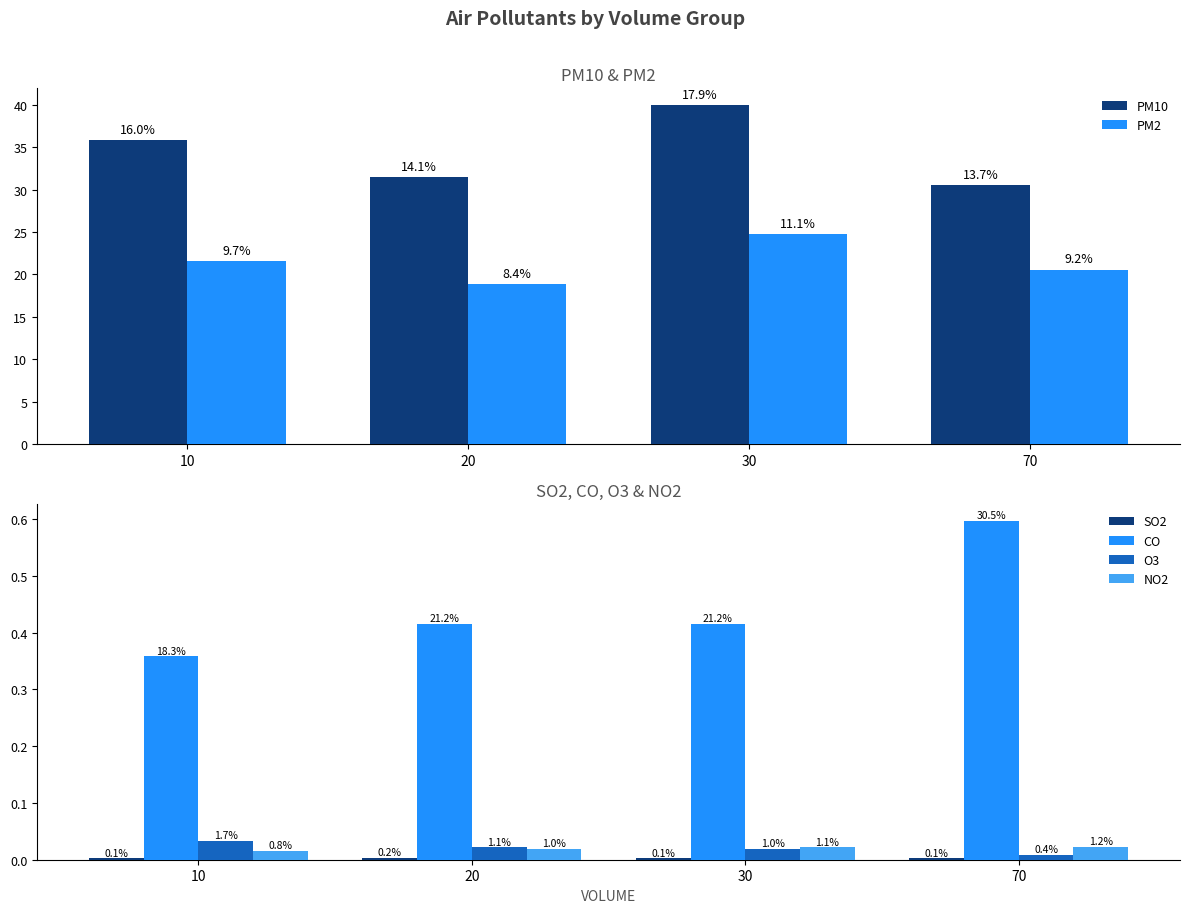

Which series has the largest range (max minus min)?

PM10